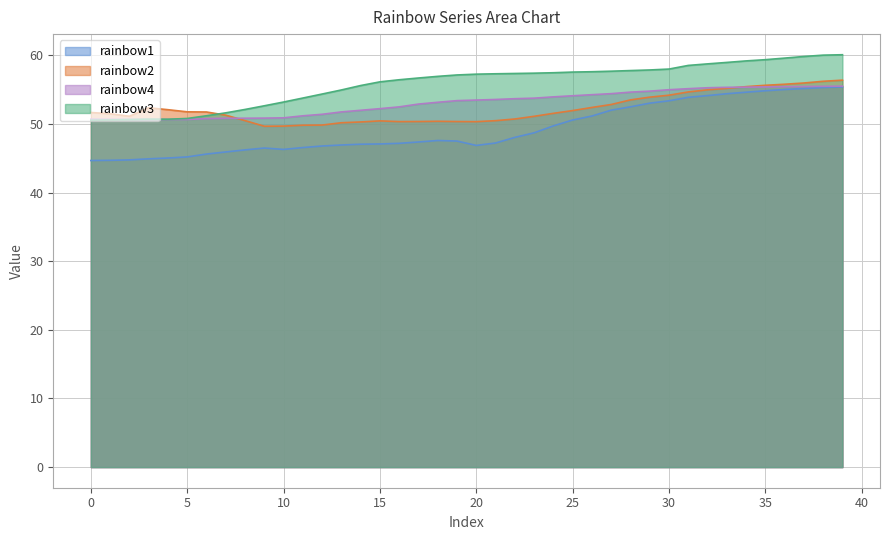

Is it true that rainbow2 equals 14.1 at 30?

False